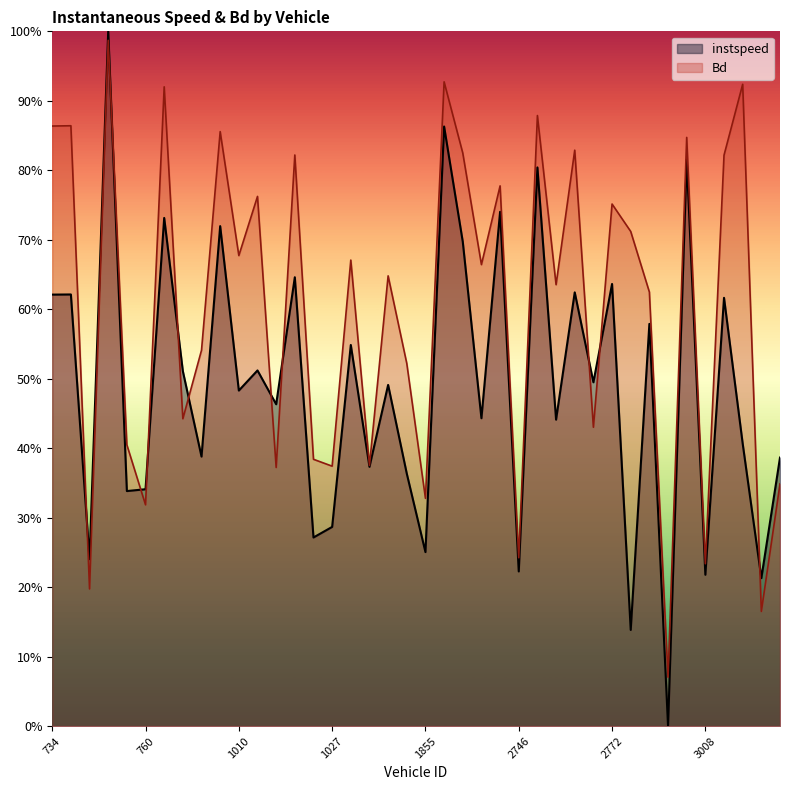

In Bd, how many points are lower than both neighbors (excluding endpoints)?

15